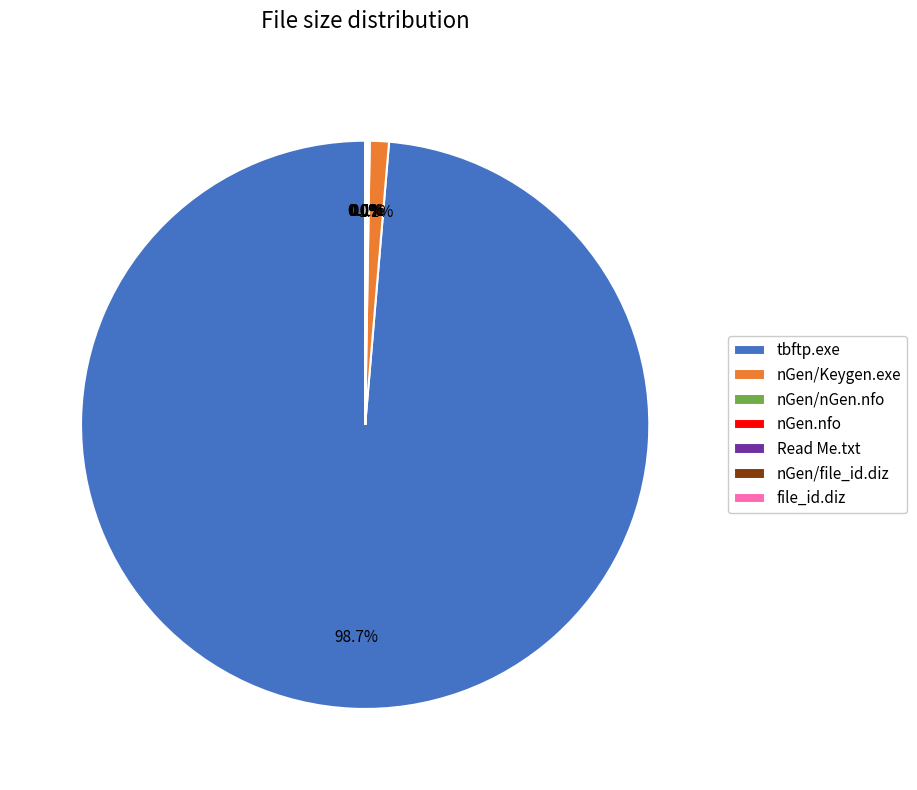

What percentage is the nGen/Keygen.exe slice, to the nearest percent?

1%